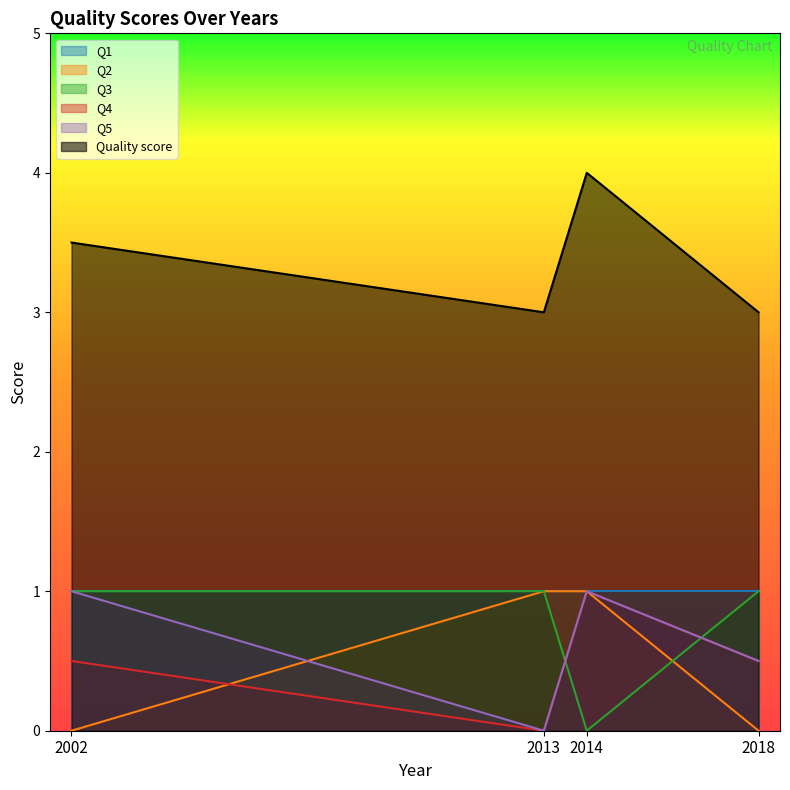

Where is Q4 nearest to the value 0?

2013